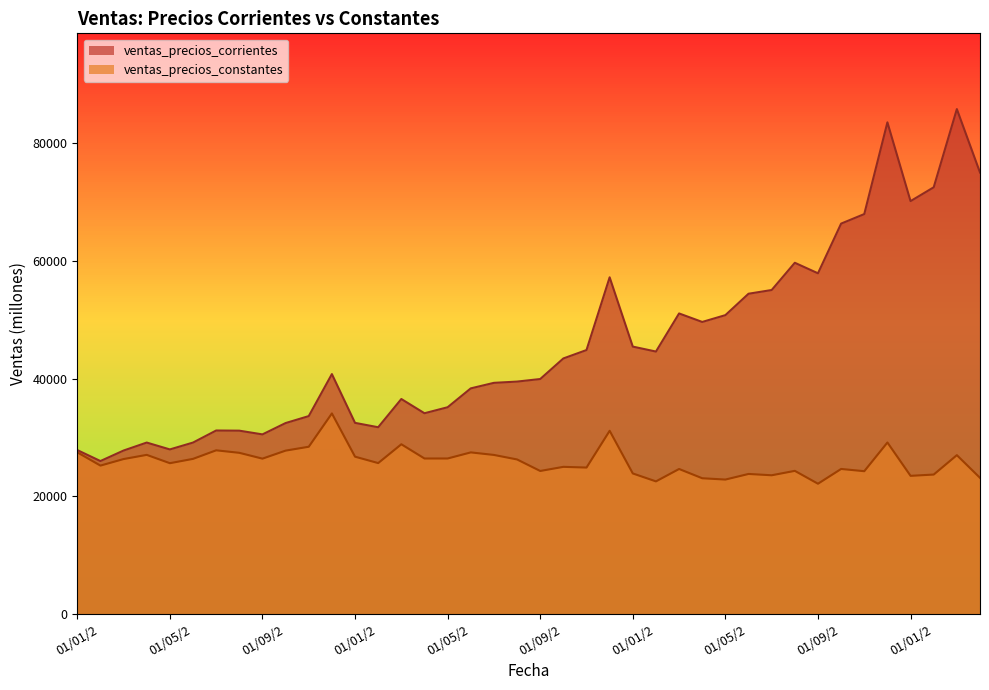

Which series has the largest total across all categories?

ventas_precios_corrientes